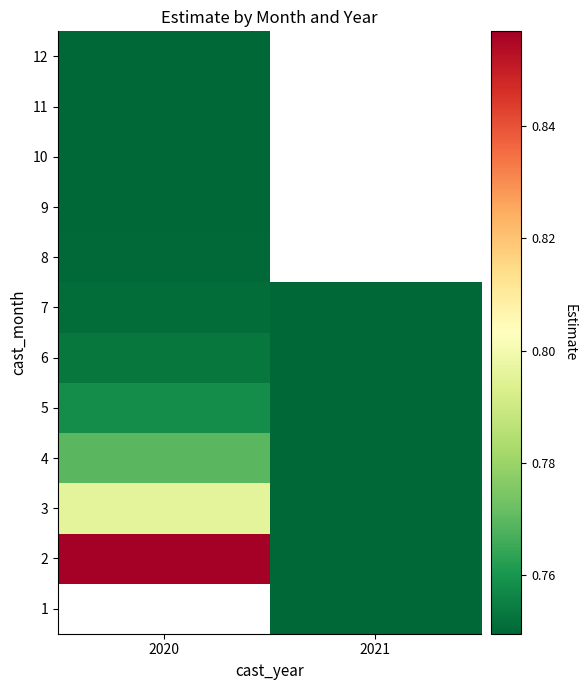

Rank the categories by 6 value from highest to lowest.

2020, 2021